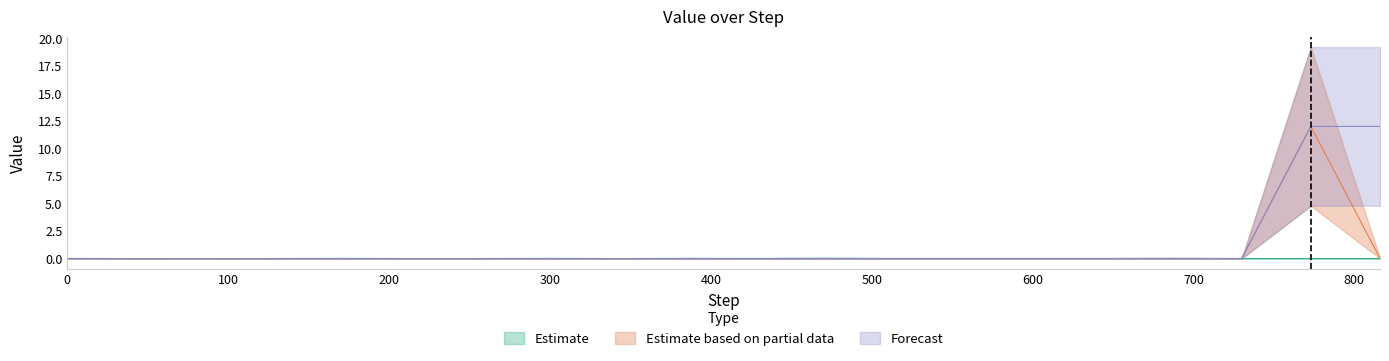

What are all the series names shown in the legend?

Estimate, Estimate based on partial data, Forecast